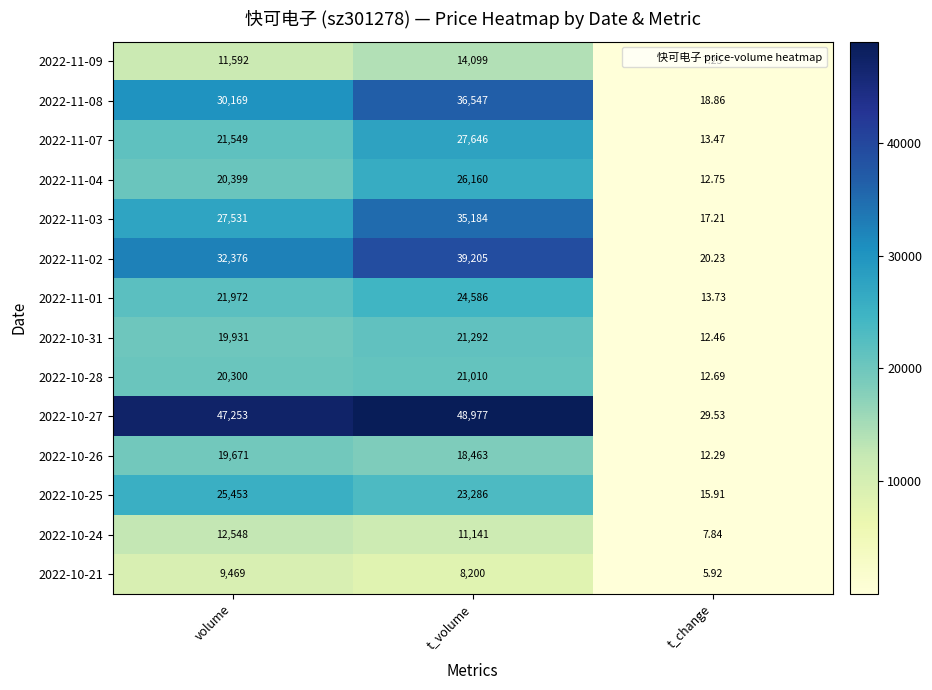

Which series has the largest range (max minus min)?

2022-10-27